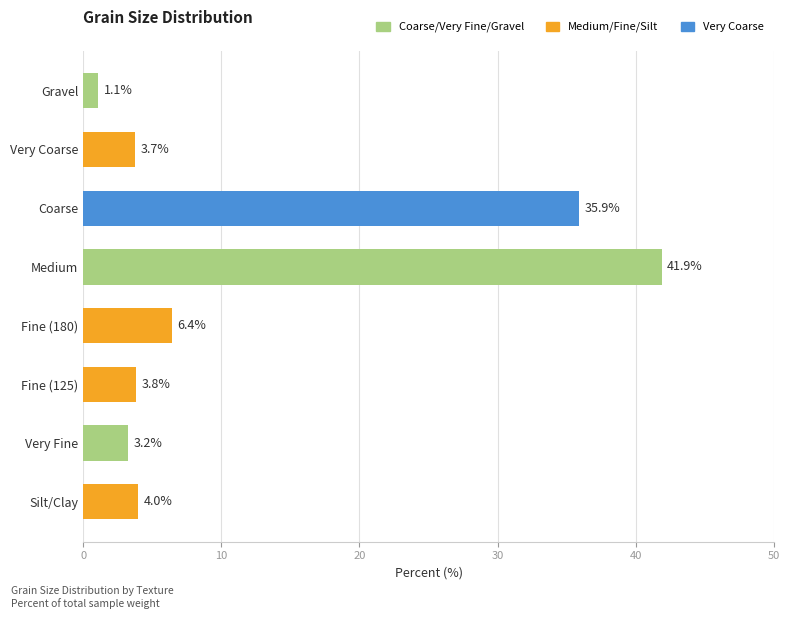

What is the minimum value shown in the chart?

1.1